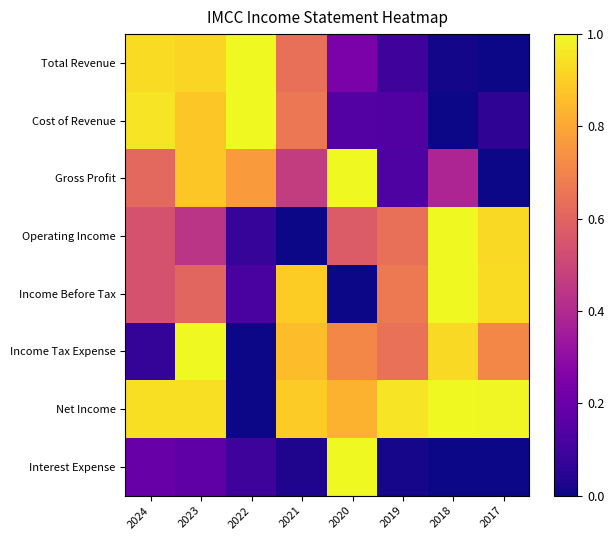

List the series in order of their peak value, lowest first.

Total Revenue, Cost of Revenue, Gross Profit, Operating Income, Income Before Tax, Income Tax Expense, Net Income, Interest Expense